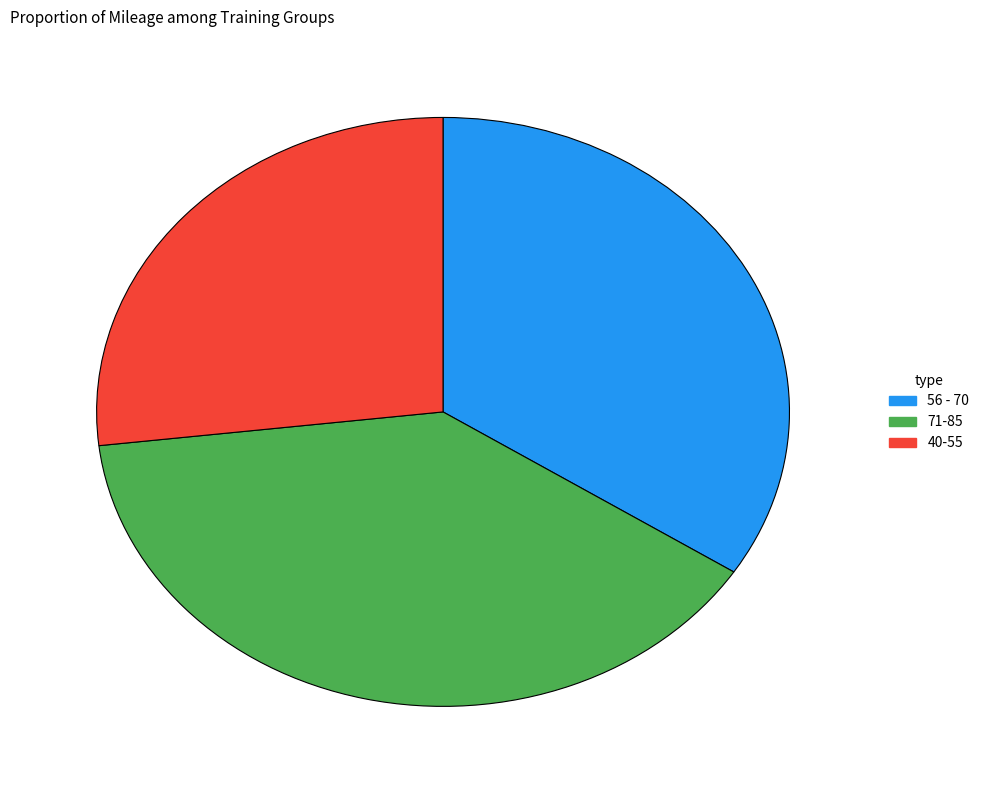

How many slices are in this pie chart?

3